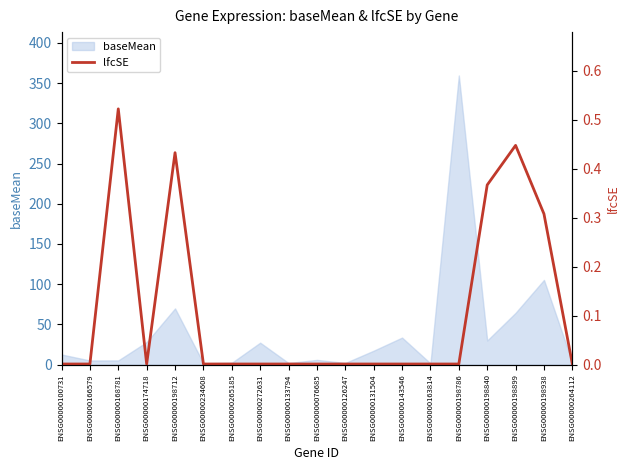

What is the label of the 7th point from the left?

ENSG00000265185